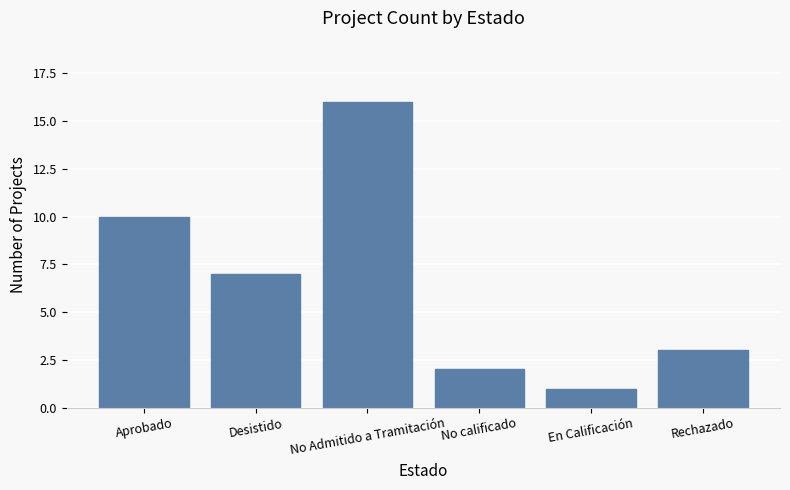

Reading left to right, what are all the values shown in this chart?

Aprobado=10	Desistido=7	No Admitido a Tramitación=16	No calificado=2	En Calificación=1	Rechazado=3